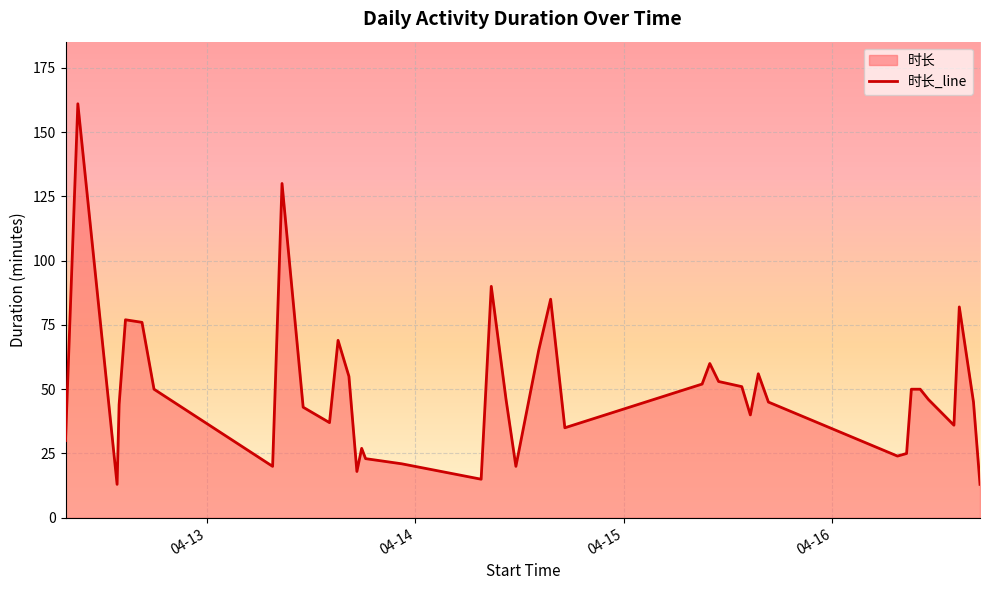

What is the smallest value displayed?

13